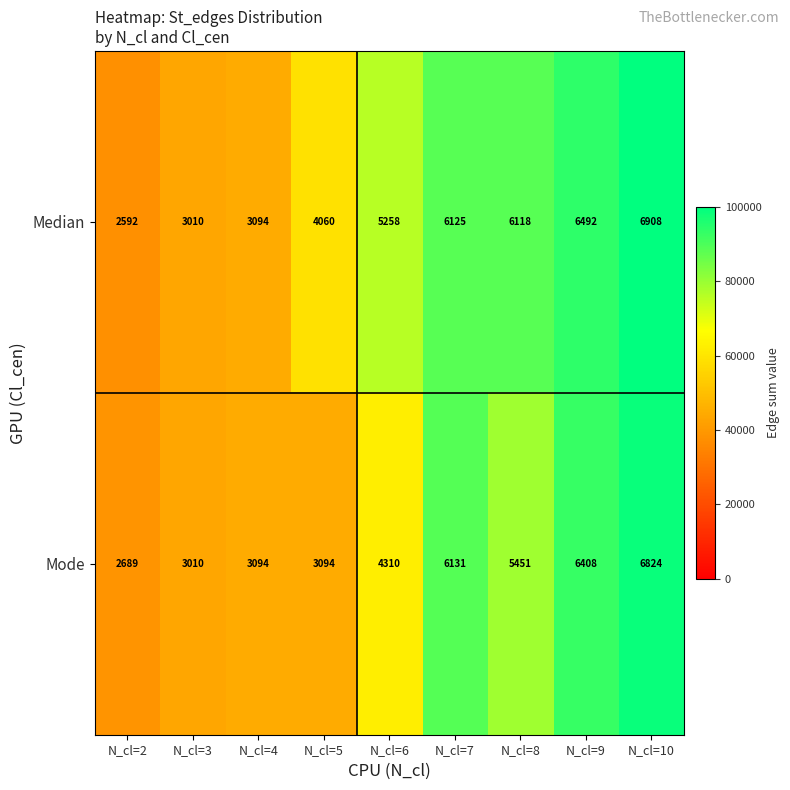

Is the value of Median at N_cl=4 greater than the value of Mode at N_cl=6?

No